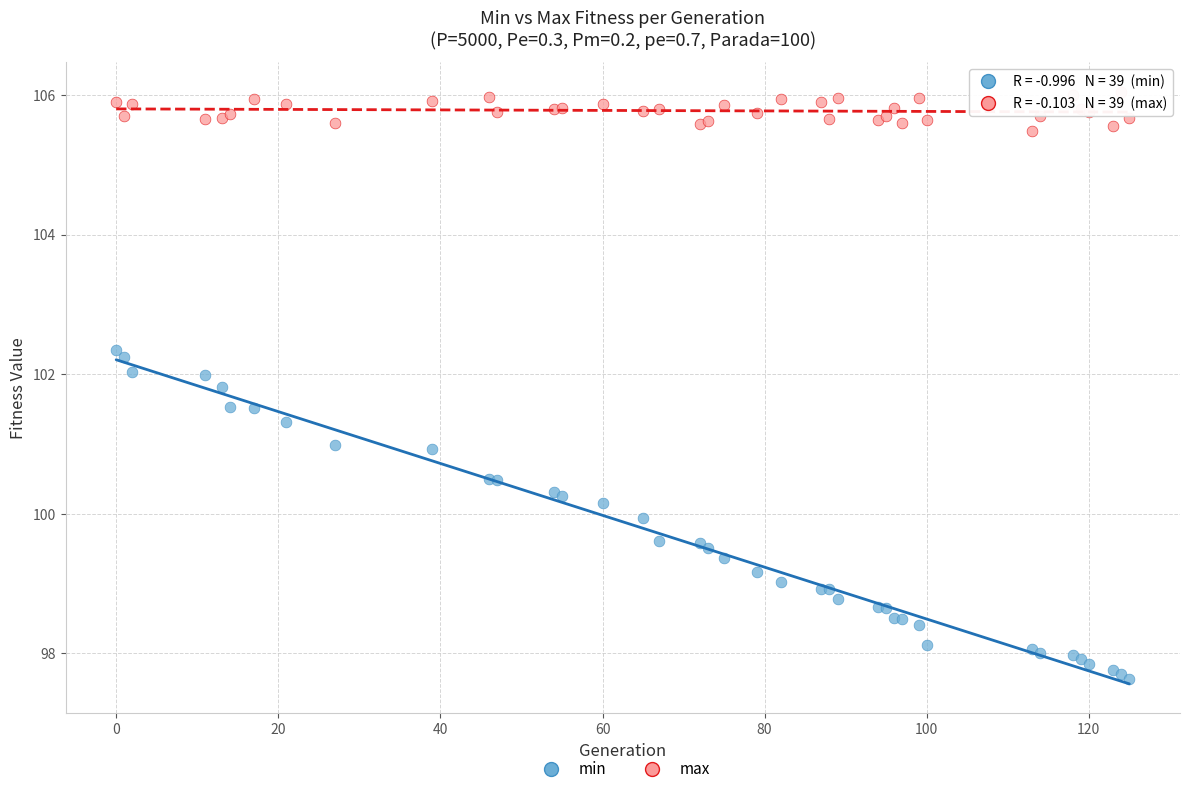

Which series contains the highest Y value?

max